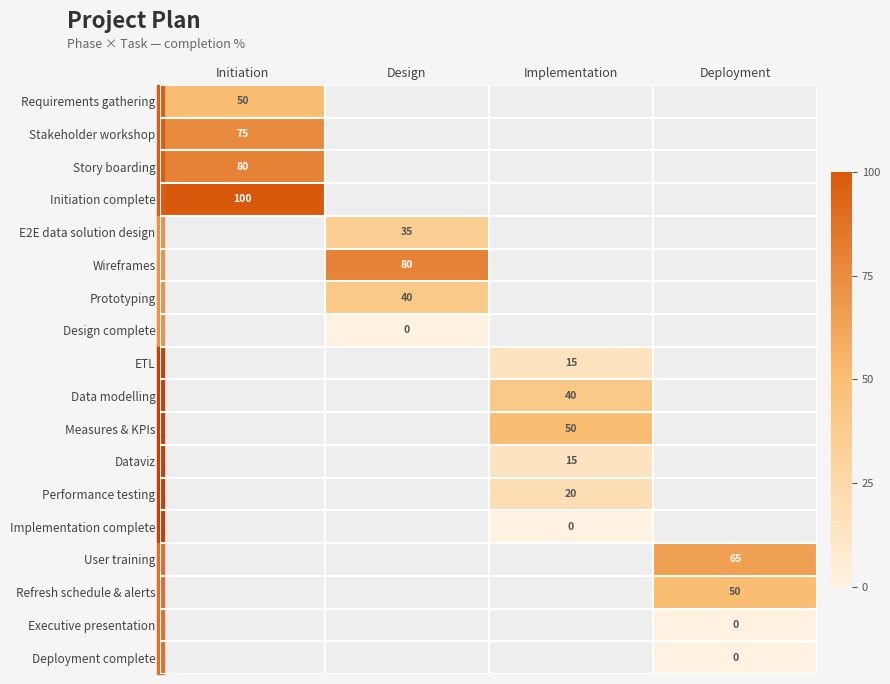

True or false: Wireframes has a value of 80 at Design.

True